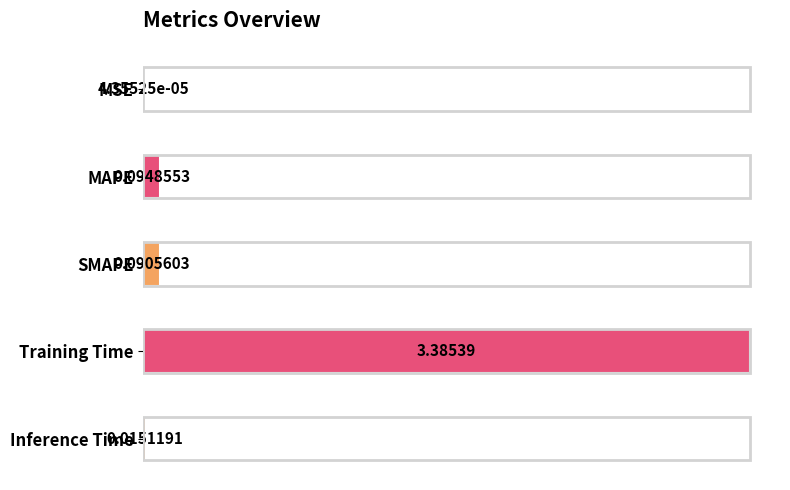

At which category does the chart reach its peak across all series?

Training Time